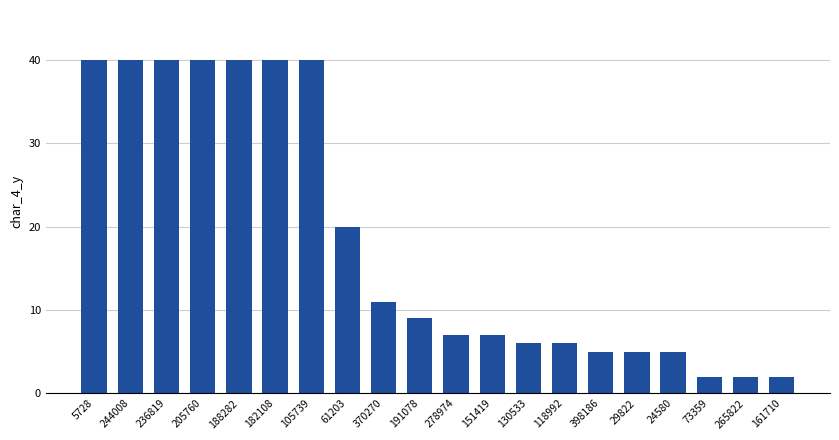

Where is the data nearest to the value 21?

61203